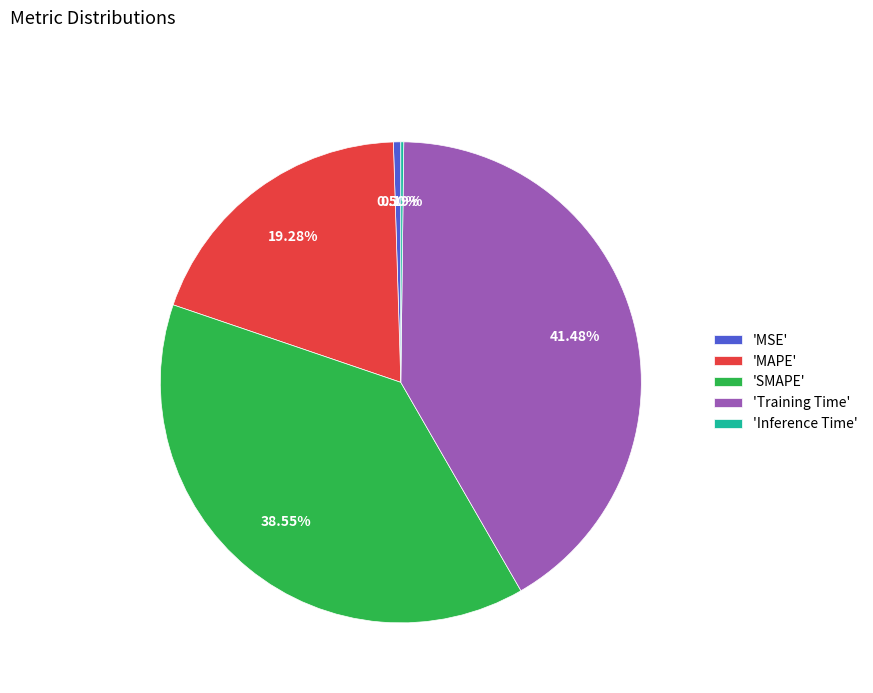

To the nearest percent, what is the difference between the largest and smallest slice percentages?

41%